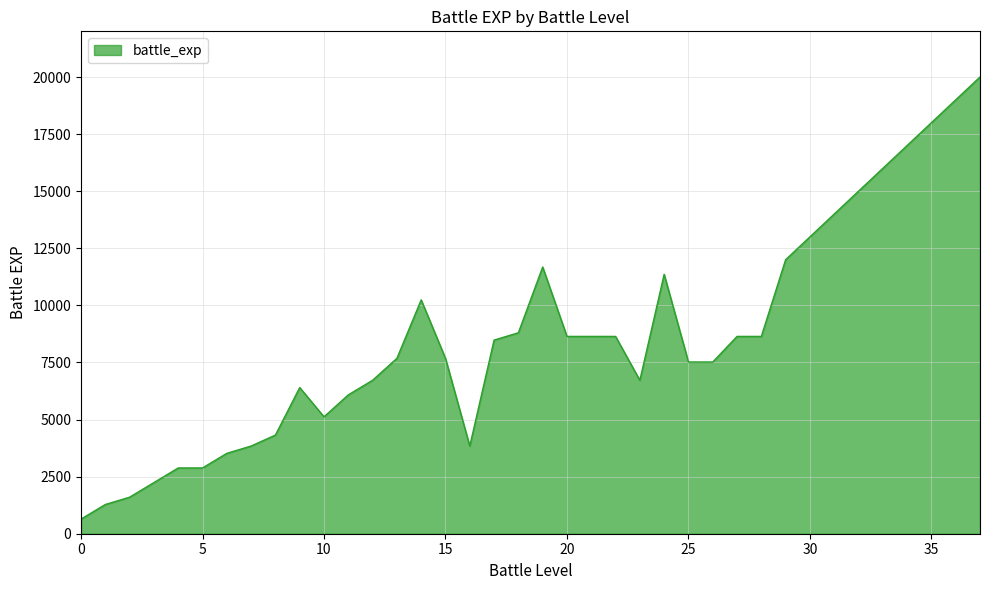

How many lines are shown in the chart?

1